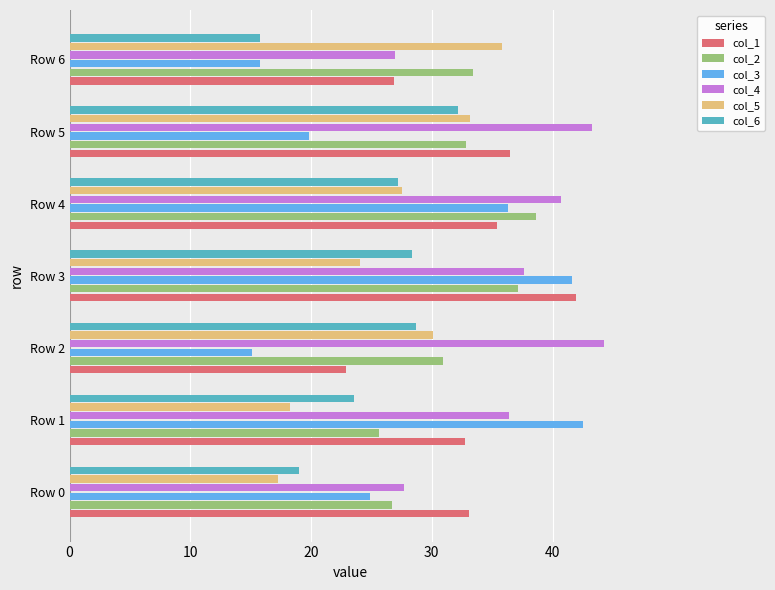

What is the approximate value of col_6 at Row 4?

27.2